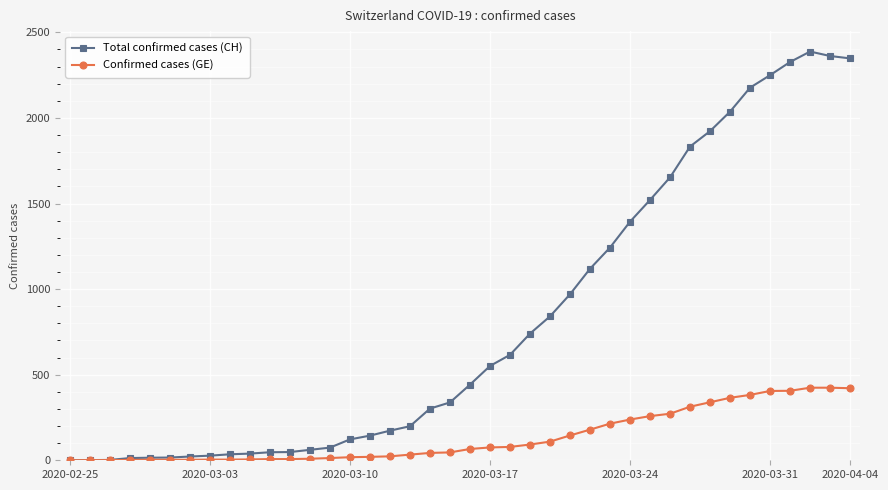

True or false: Total confirmed cases (CH) has more than 0 points higher than both neighbors.

True